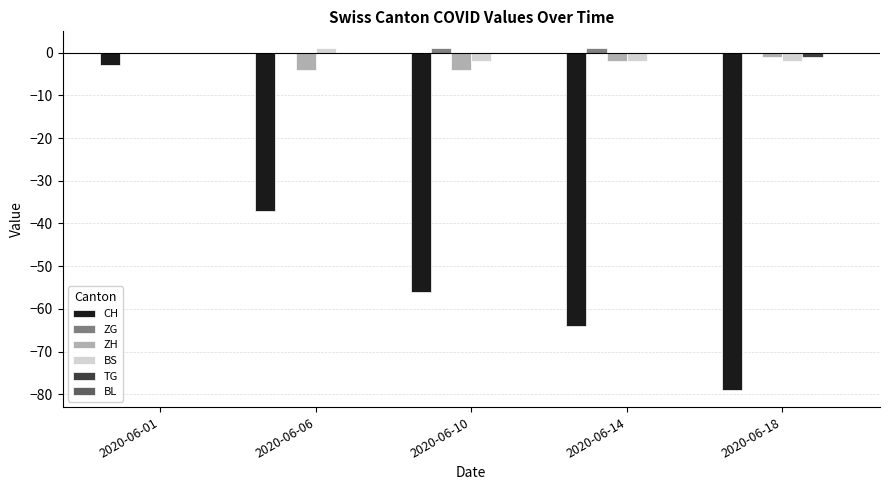

Which series changed the most between 2020-06-10 and 2020-06-18?

CH